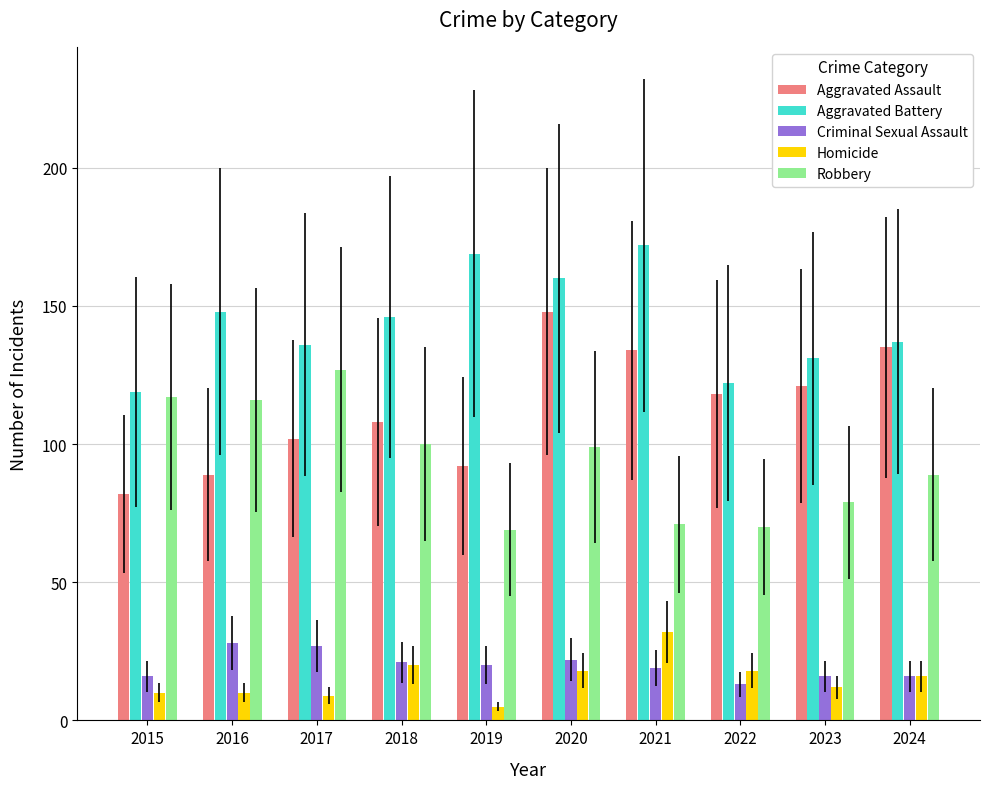

Which category has the highest value across all series?

2021